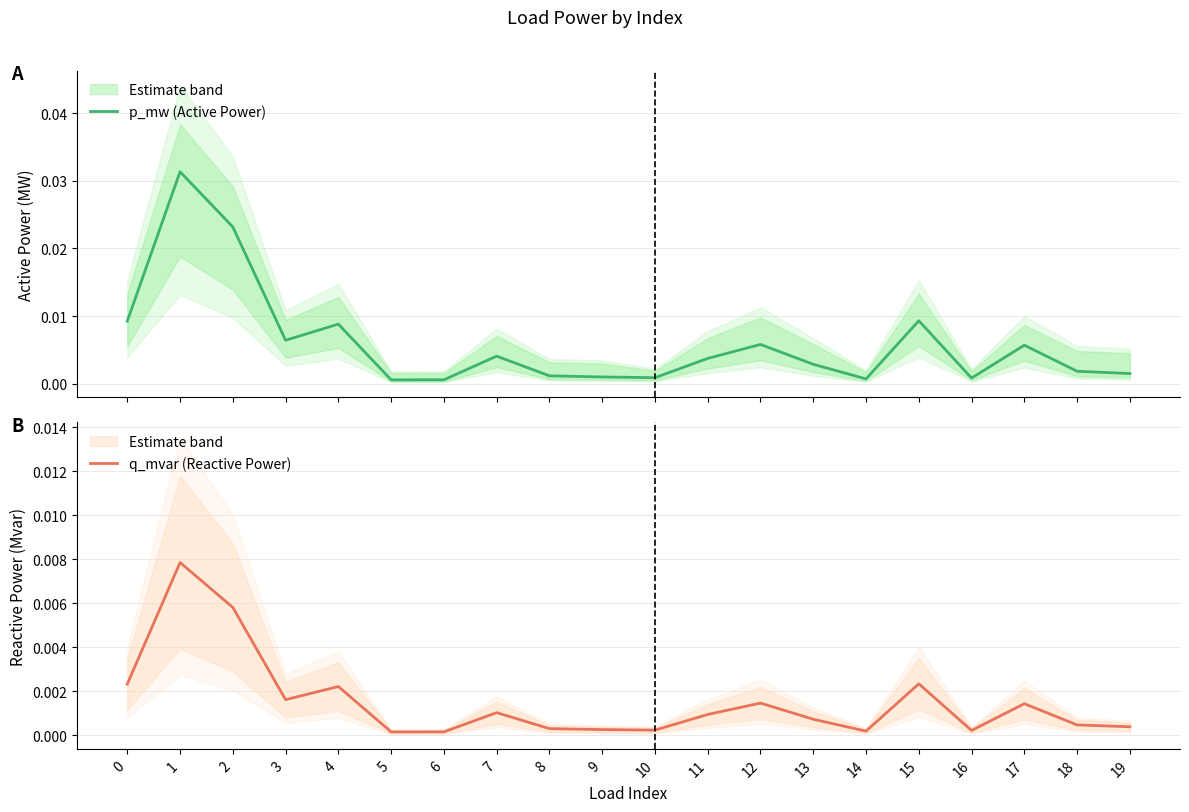

What are all the series names shown in the legend?

p_mw (Active Power), q_mvar (Reactive Power)